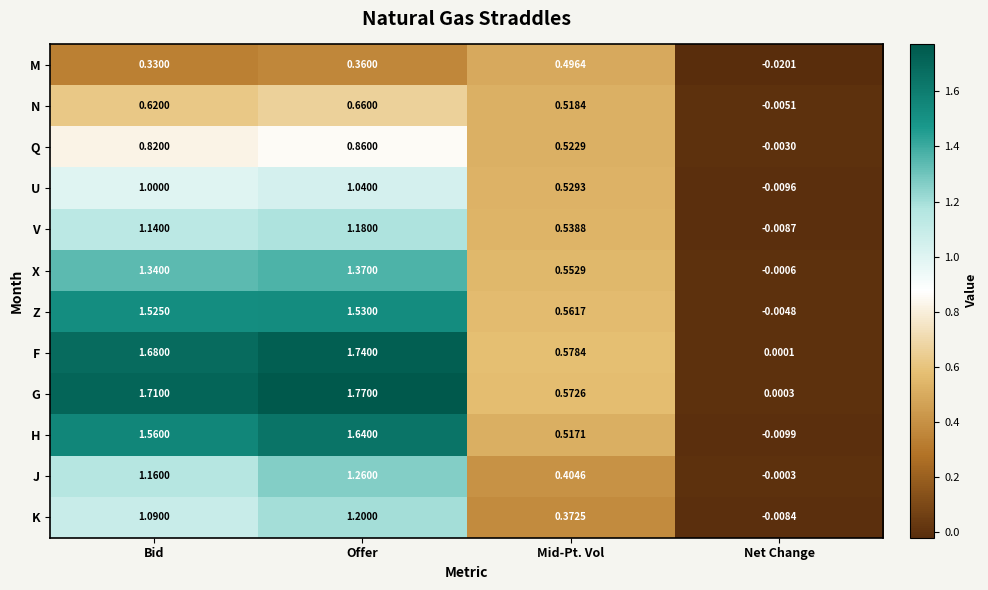

Between Bid and Net Change, which series saw the biggest shift?

G